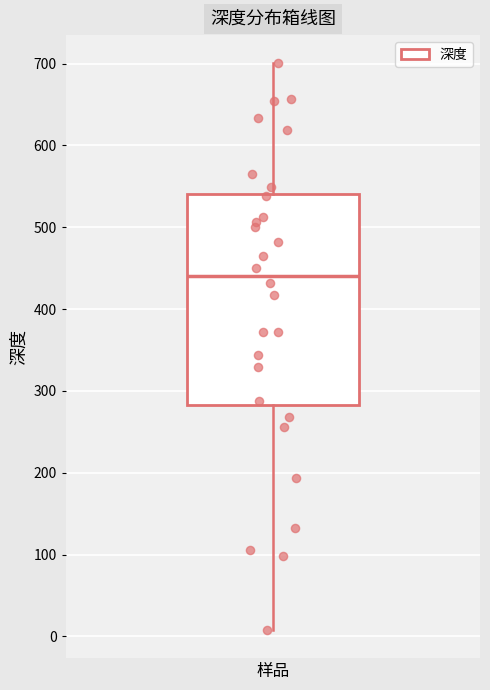

Read this box plot against the y-axis: the position of the median line, the range covered by the box, and the ends of both whiskers. The values are not printed on the chart, so give them approximately, as read against the axis.

median 440, box 280 to 540, whiskers 10 to 700